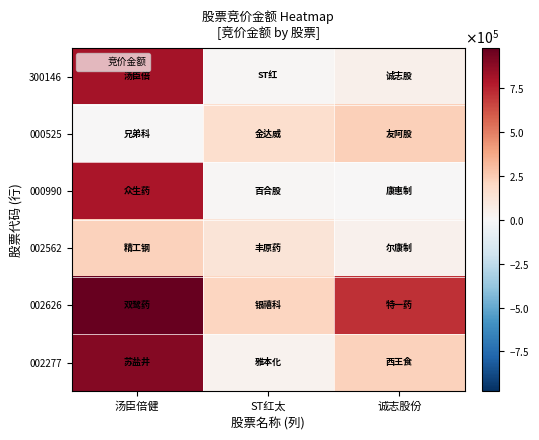

What is the total value across all series at ST红太?

556103